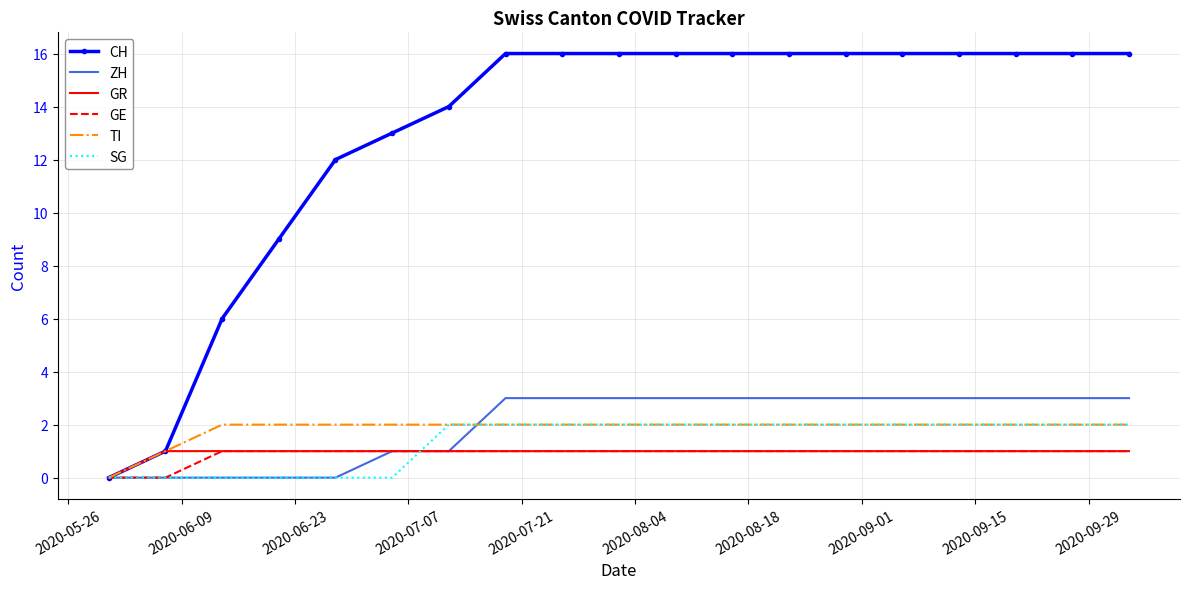

What is the sum of all ZH values?

38